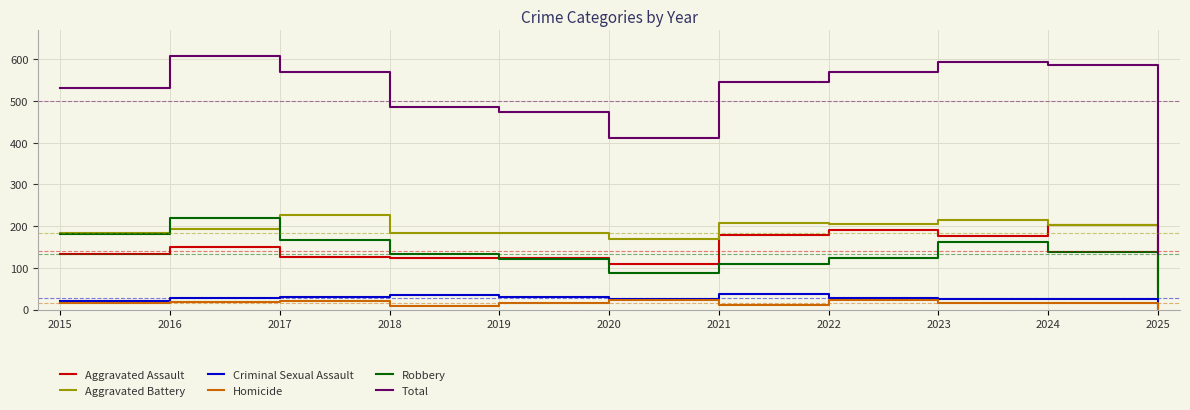

What are all the series names shown in the legend?

Aggravated Assault, Aggravated Battery, Criminal Sexual Assault, Homicide, Robbery, Total